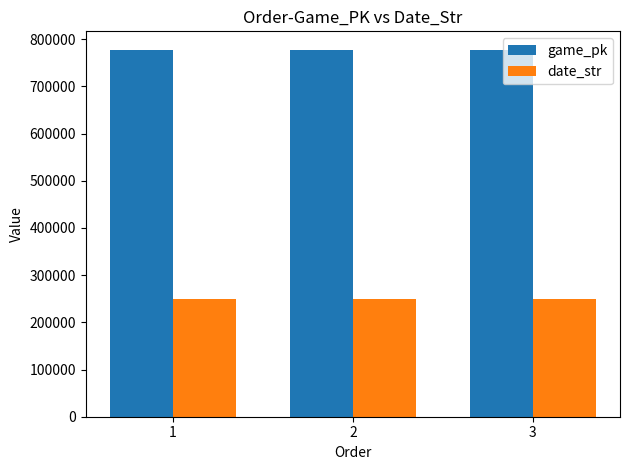

What is the minimum value for date_str?

250518